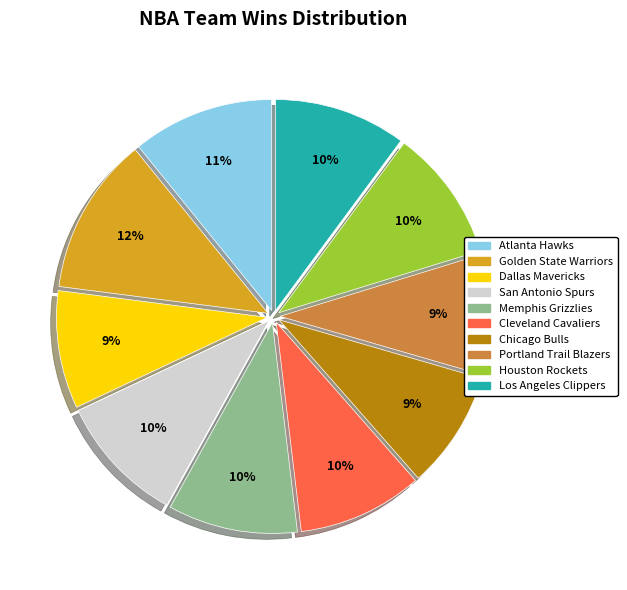

What percentage is the Cleveland Cavaliers slice, to the nearest percent?

10%